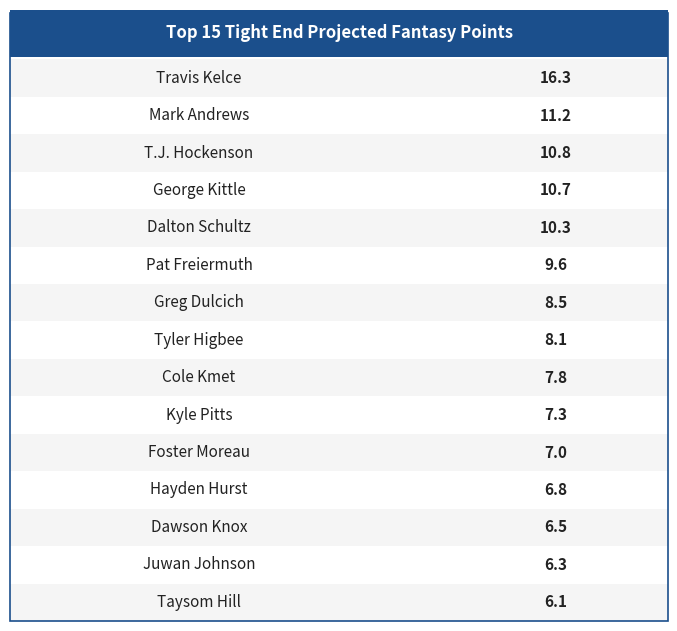

What is the label of the 12th bar from the left?

Hayden Hurst